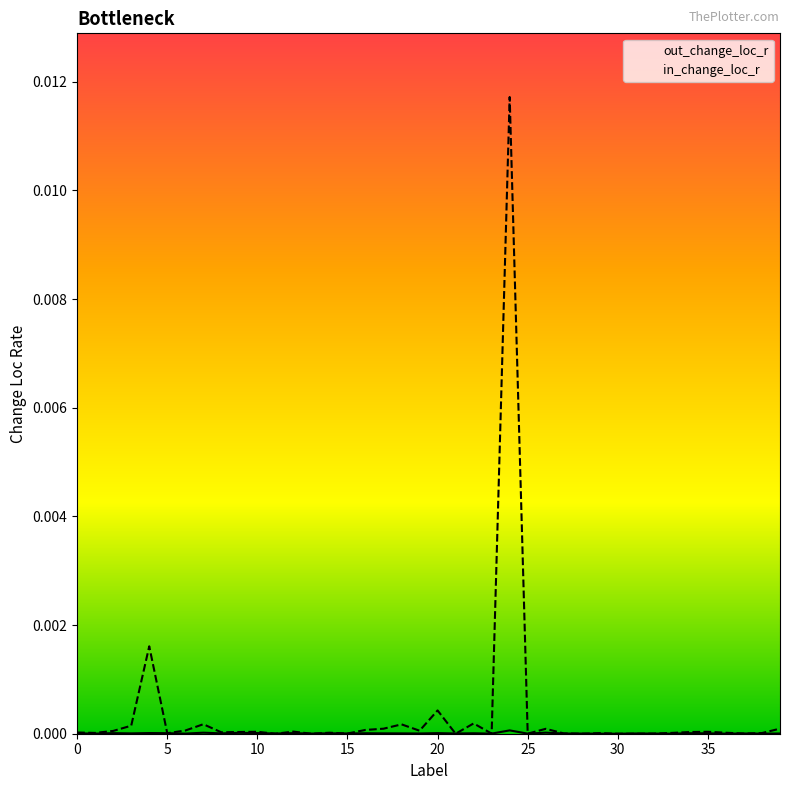

Rank the categories by in_change_loc_r value from highest to lowest.

24, 4, 20, 22, 7, 18, 3, 39, 17, 26, 16, 6, 19, 2, 12, 10, 35, 9, 34, 8, 0, 14, 36, 33, 1, 38, 29, 5, 27, 37, 15, 32, 23, 25, 11, 13, 21, 28, 30, 31